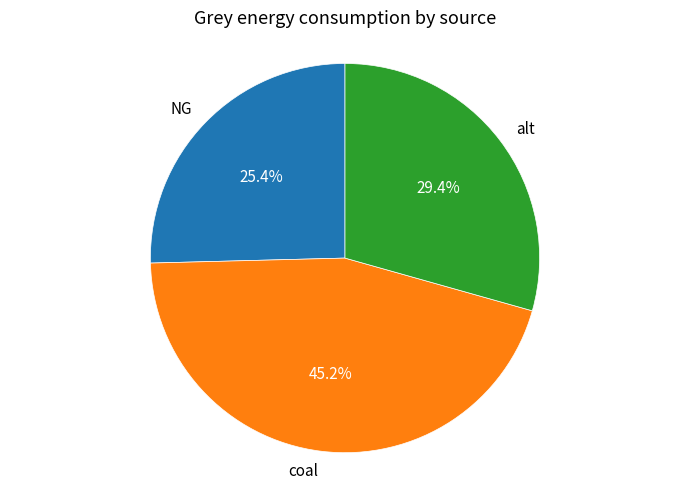

Count the number of slices in the pie.

3